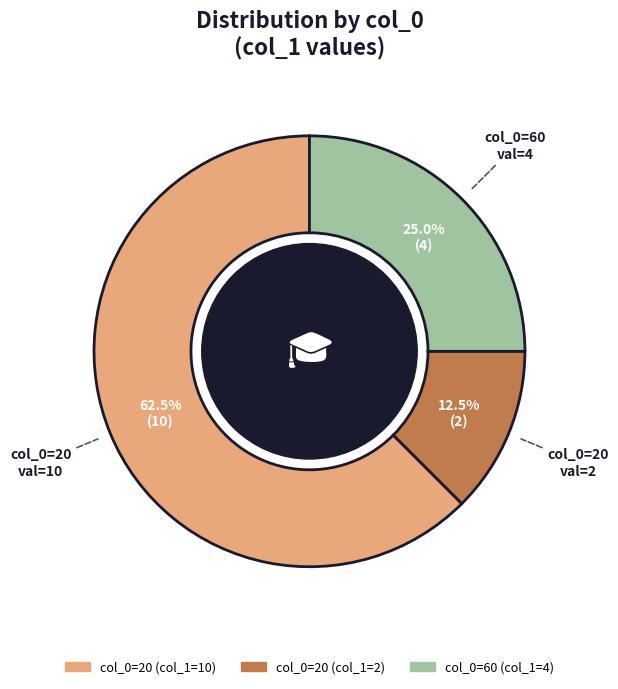

Is there a majority slice in this chart?

Yes